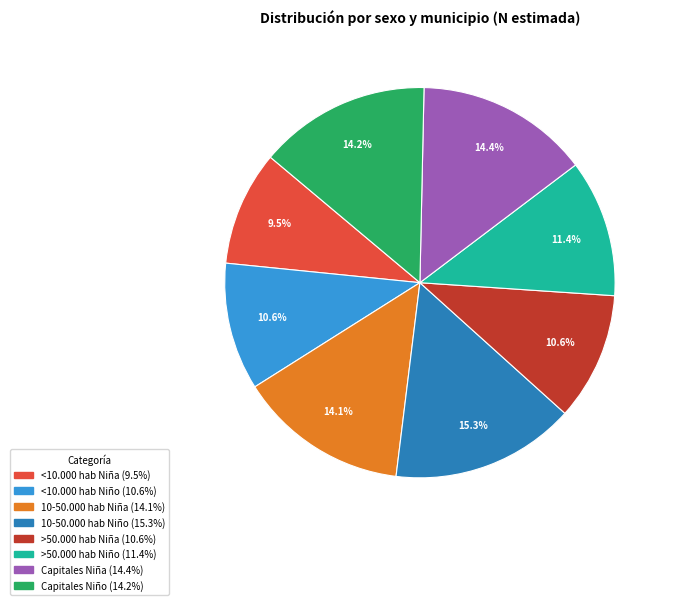

To the nearest percent, what is the difference between the largest and smallest slice percentages?

6%